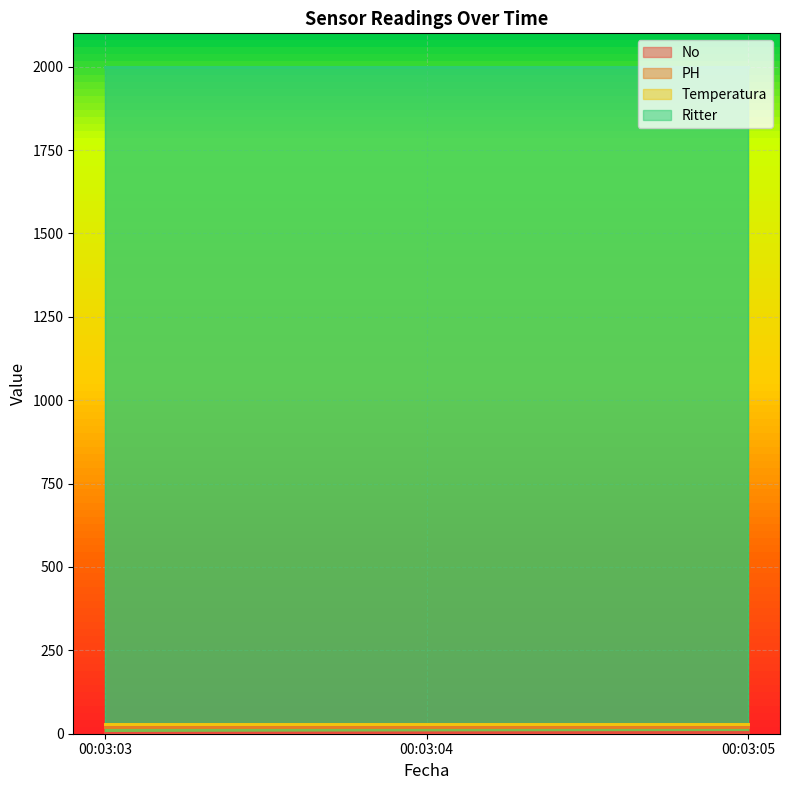

True or false: PH has a value of 30 at 00:03:03.

False